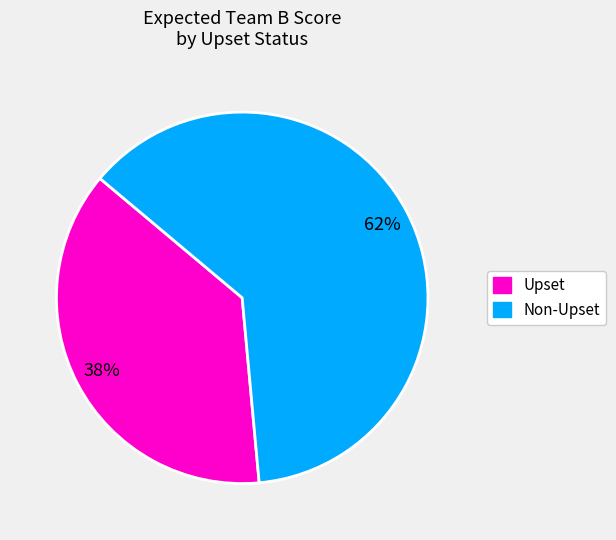

What percentage is the Upset slice, to the nearest percent?

38%